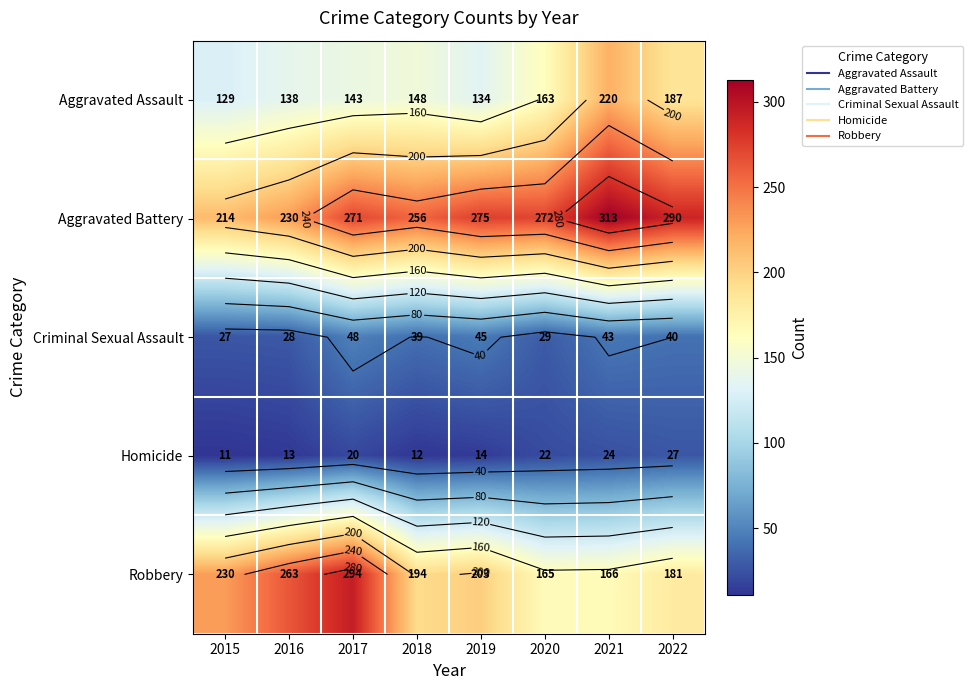

What is the sum of all Homicide values?

143